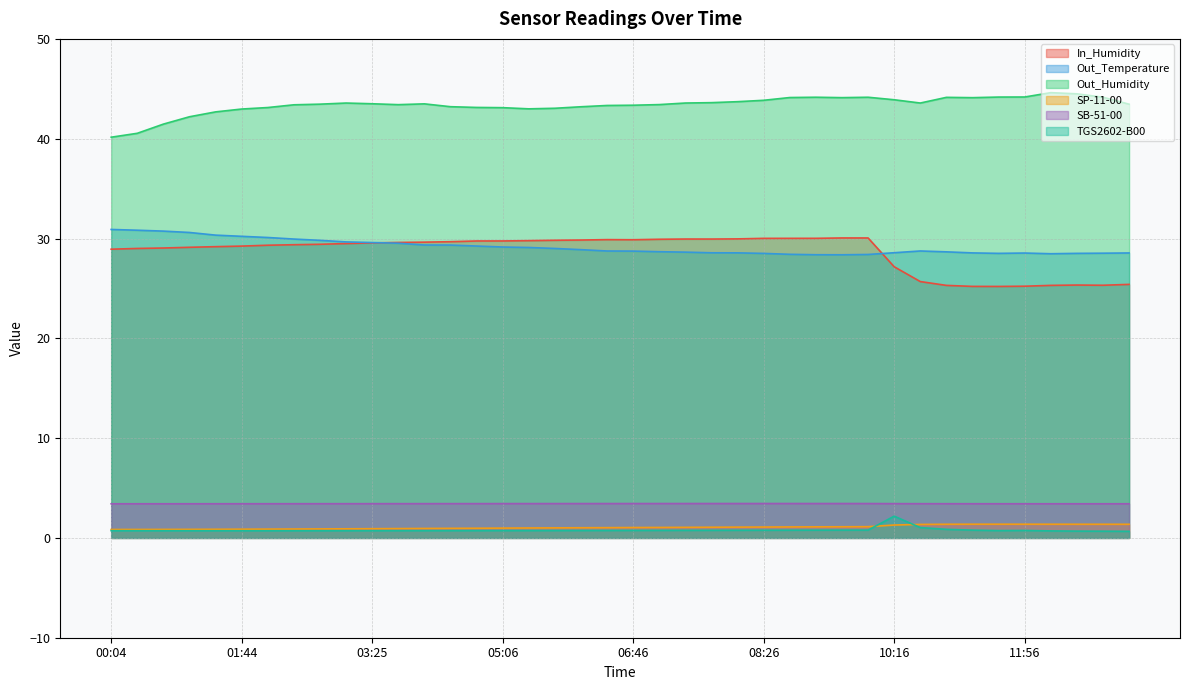

At which category does the chart reach its minimum across all series?

13:16